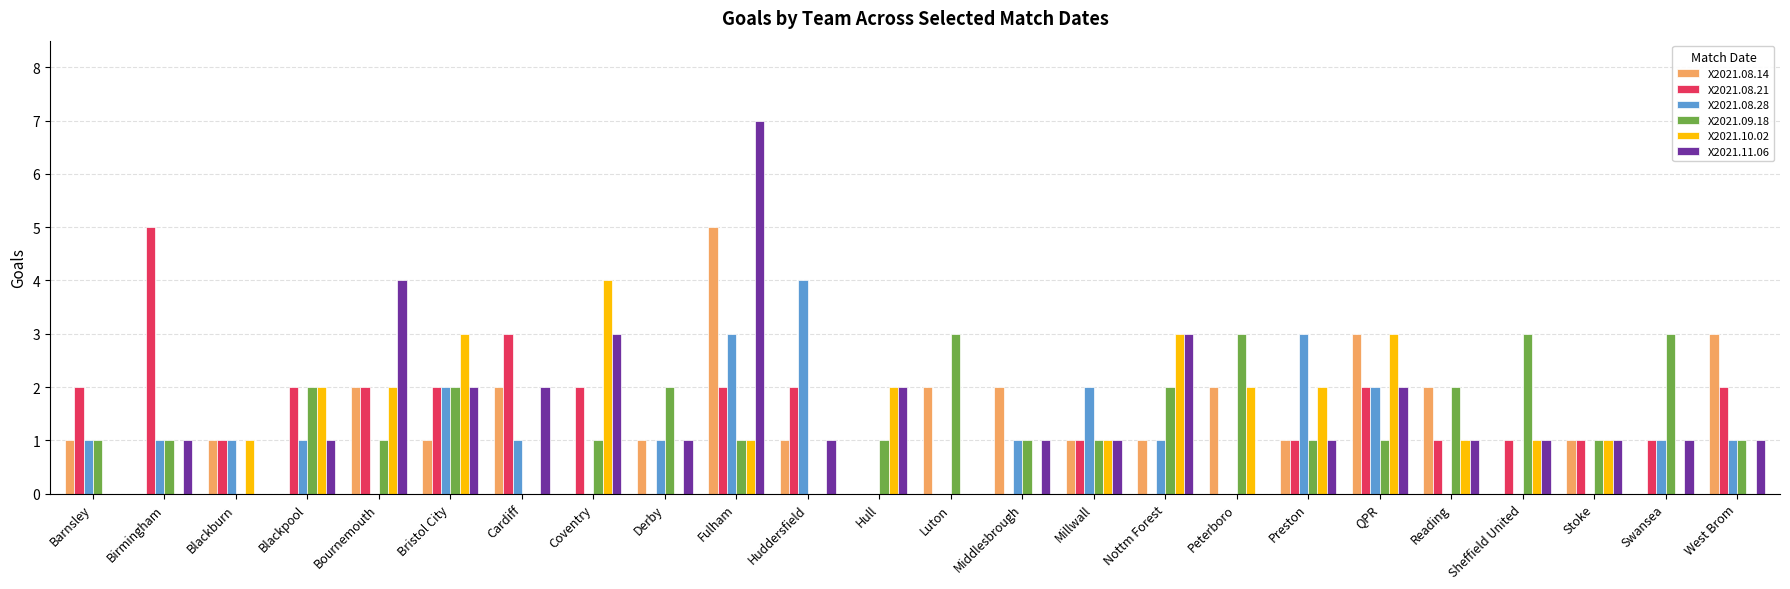

What is the sum of all X2021.11.06 values?

37